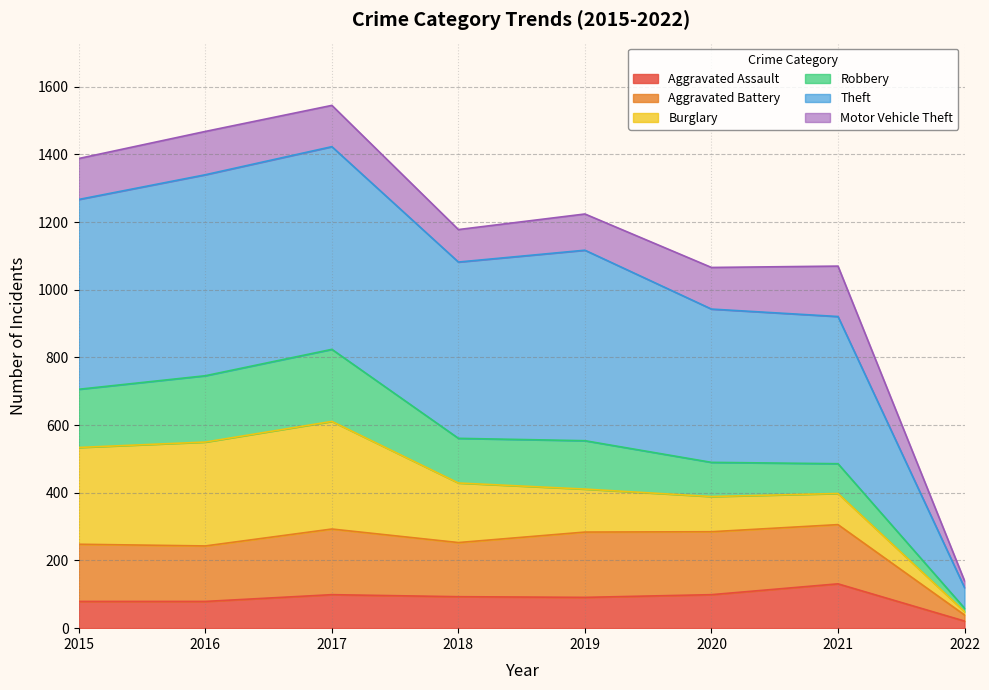

Which category has the highest value in the Theft series?

2017